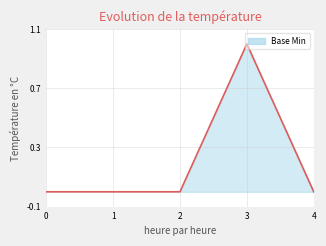

True or false: there are more than 2 points higher than both neighbors.

False